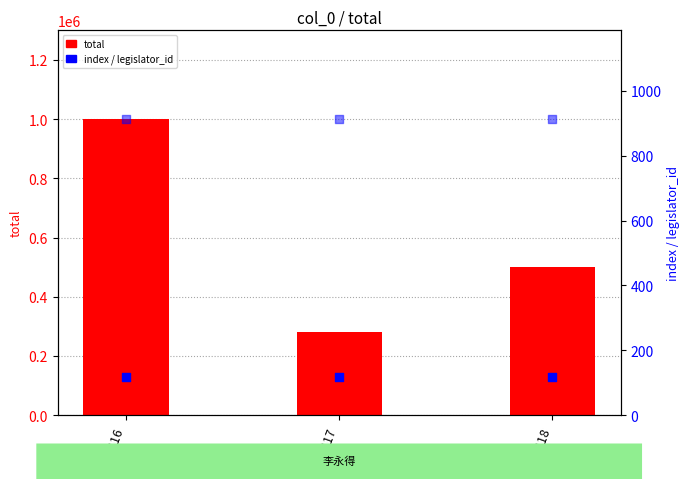

At which category is the sum across all series the highest?

116